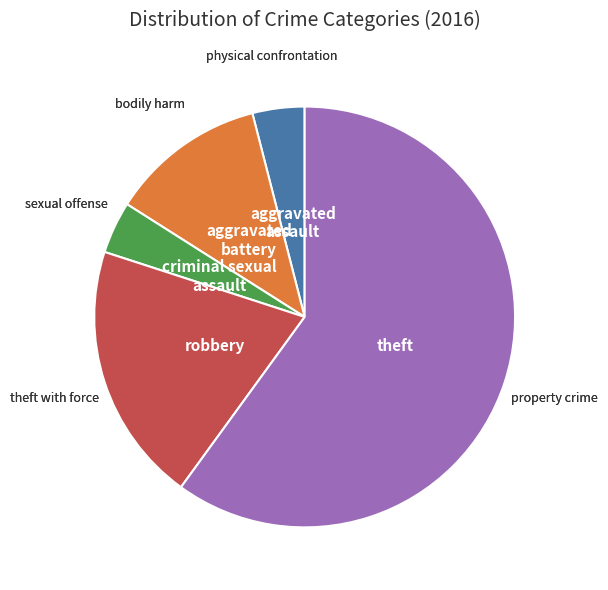

Does any single category account for the majority?

Yes